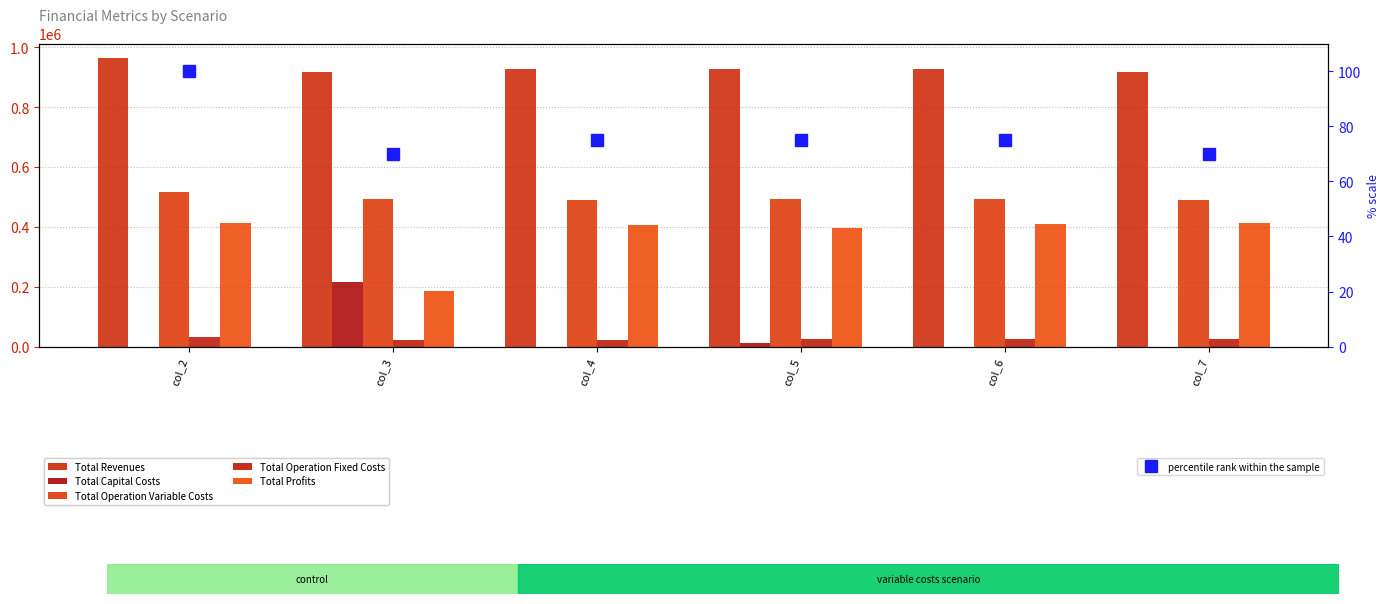

Which has a higher value, col_6 or col_2?

col_2